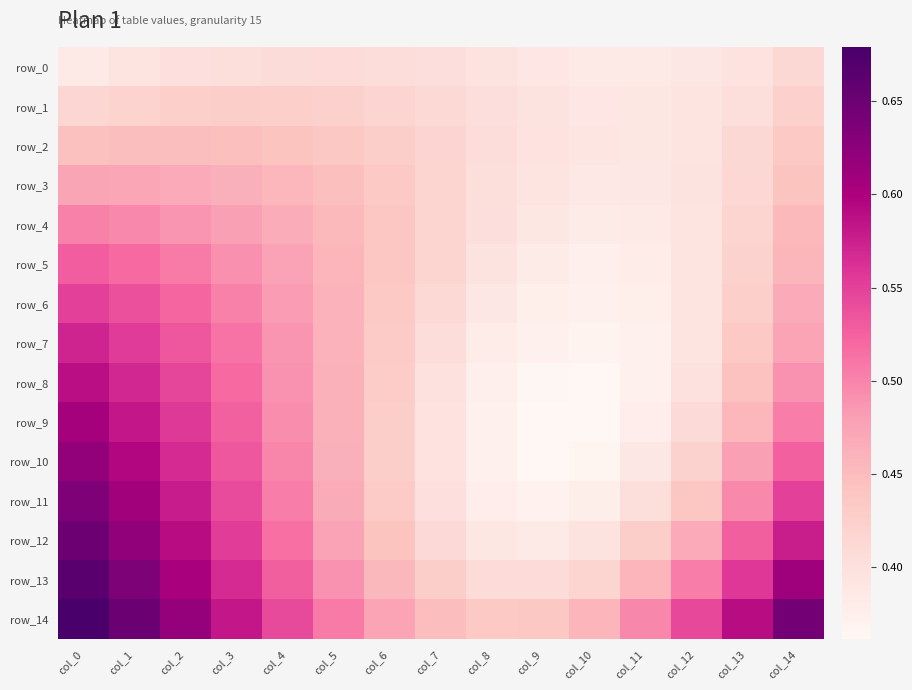

List the labels in order of row_5 value, largest first.

col_0, col_1, col_2, col_3, col_4, col_5, col_14, col_6, col_13, col_7, col_8, col_12, col_9, col_11, col_10